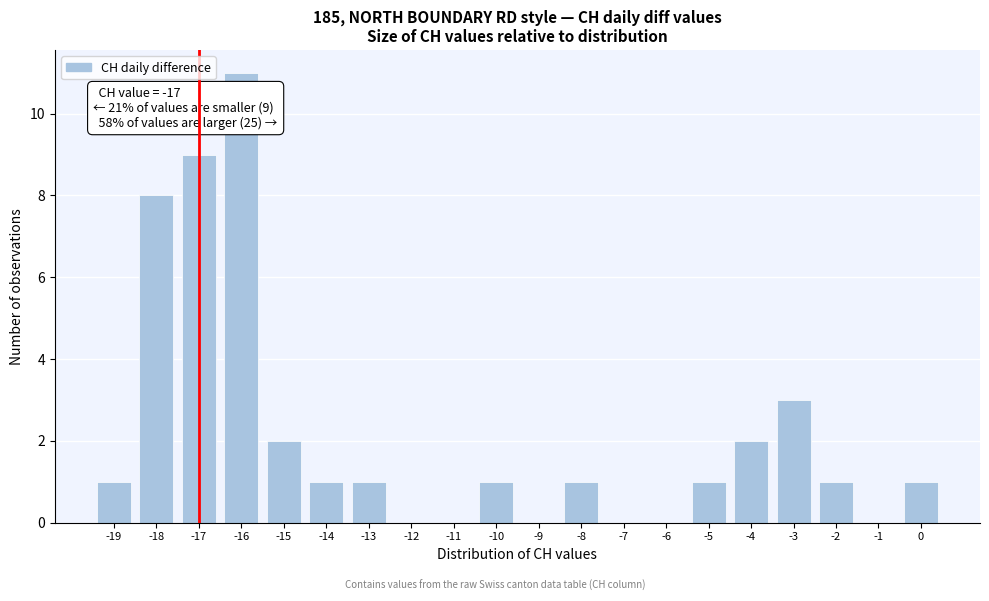

Which range on the x-axis has the tallest bar?

-16.5 to -15.5